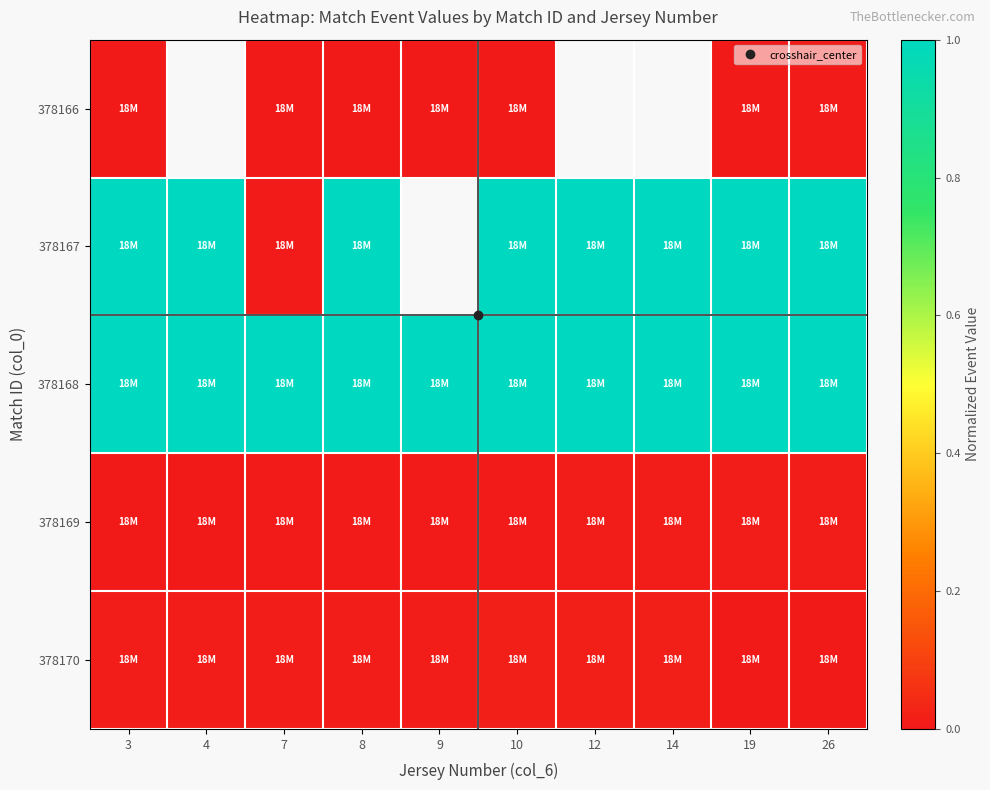

Which series has the largest total across all categories?

378168